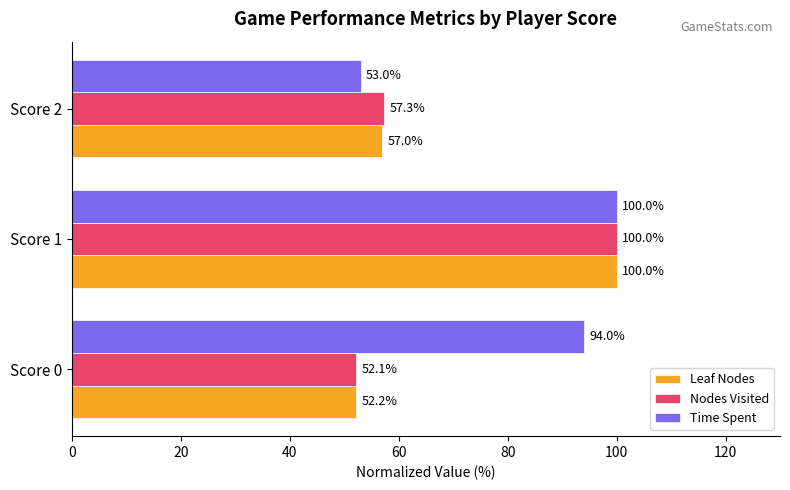

List the labels in order of Leaf Nodes value, smallest first.

Score 0, Score 2, Score 1